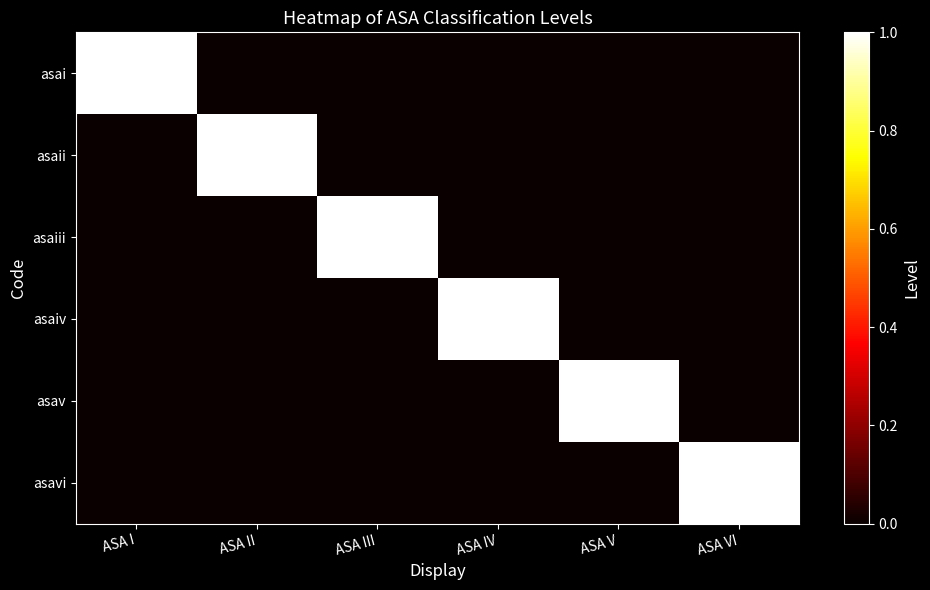

Between ASA I and ASA V, which is larger?

ASA I